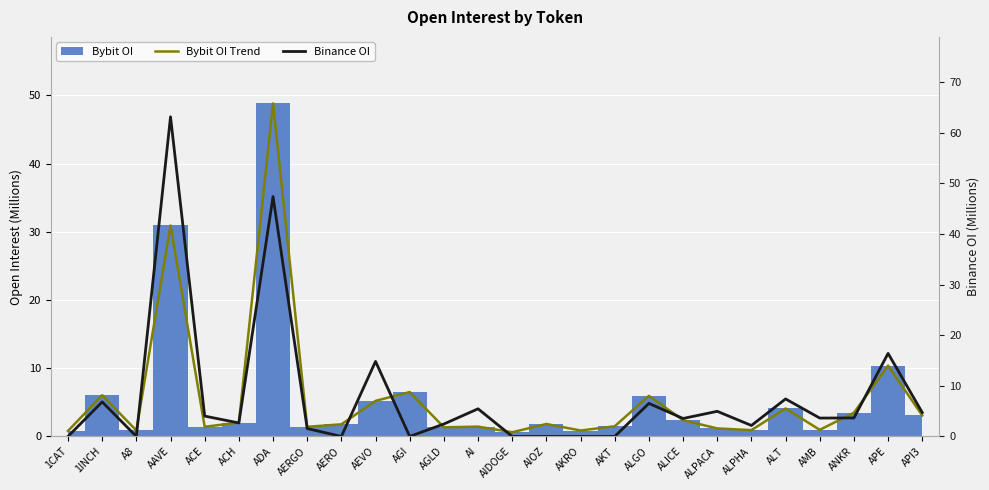

True or false: Bybit OI Trend has a value of 0.9 at ACE.

False